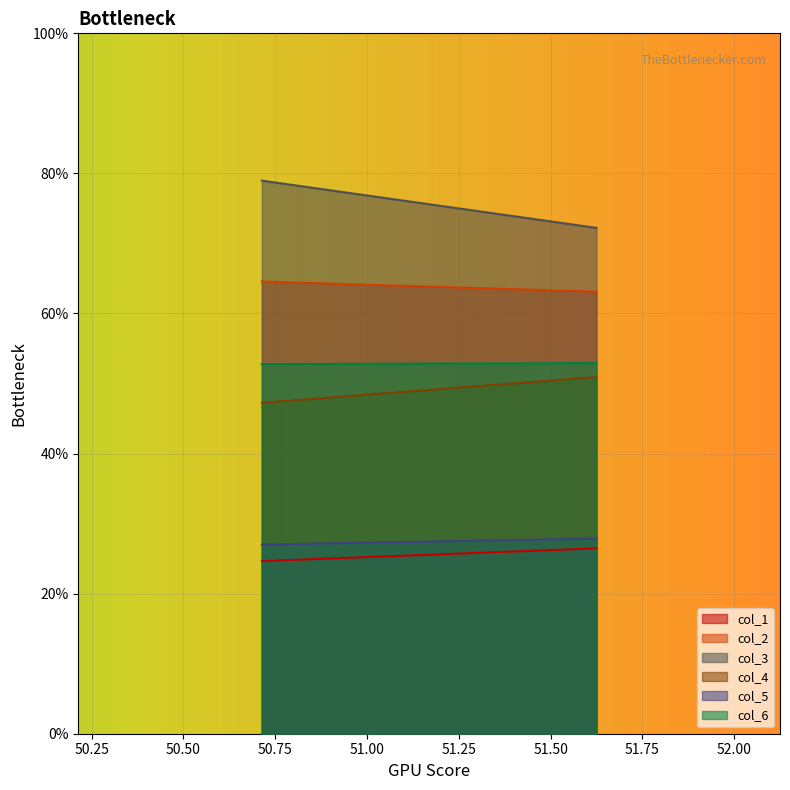

How many values in the col_3 series are below 78?

1